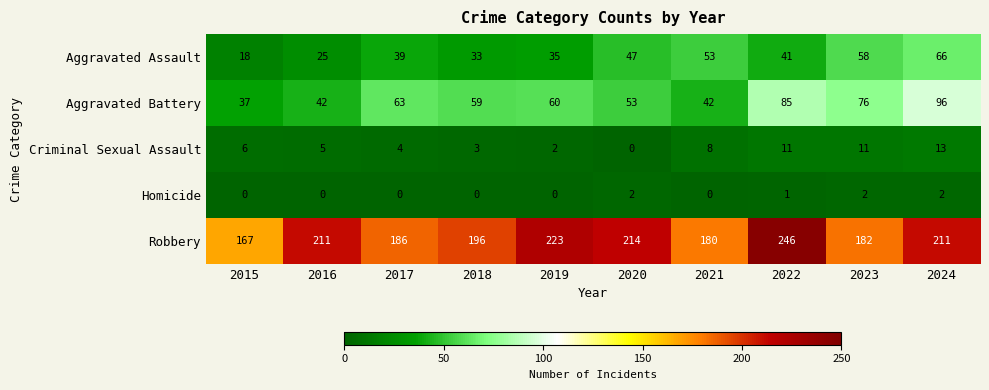

Which label corresponds to the largest value in the chart?

2022